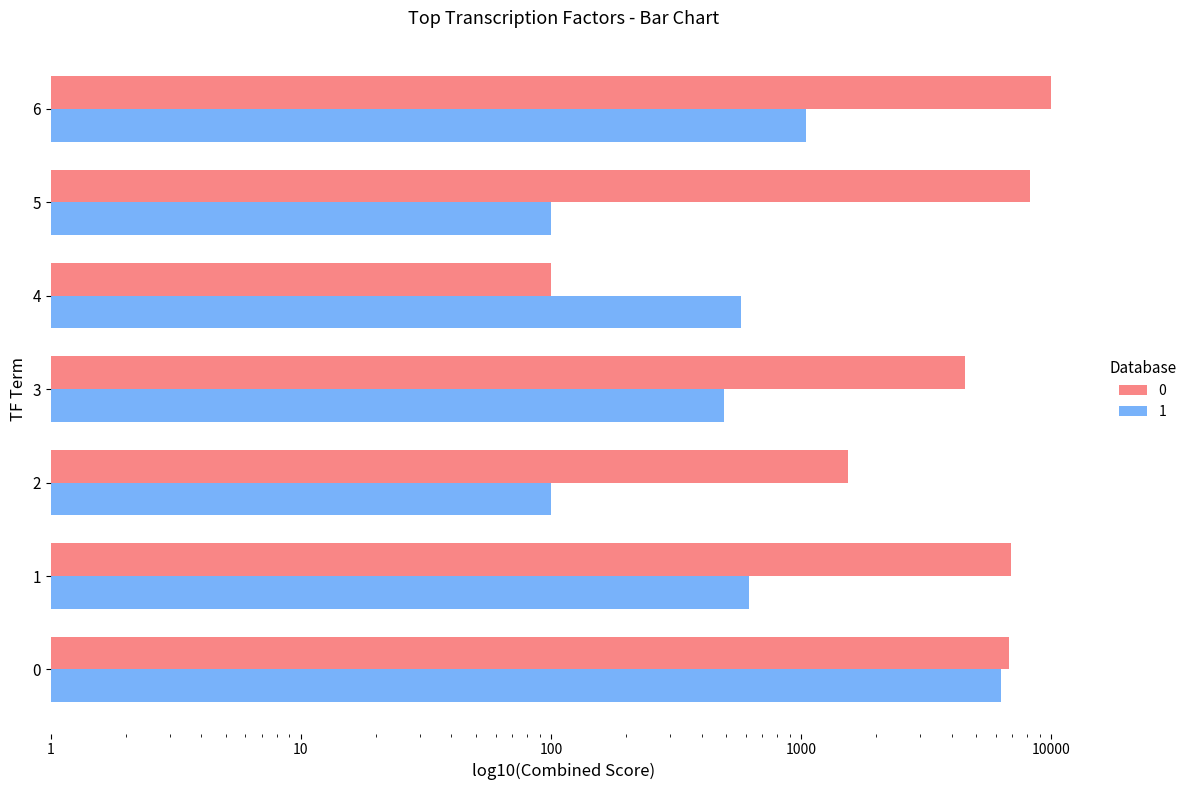

At how many categories does at least one series exceed 6365?

4